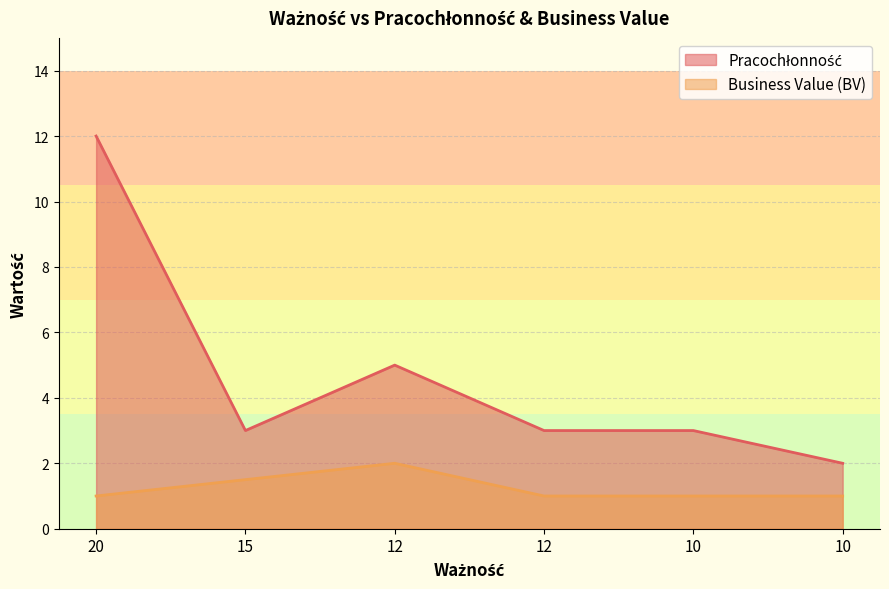

Reading left to right, extract all data points from this chart.

Pracochłonność: 20=12.0	15=3.0	12=5.0	12=3.0	10=3.0	10=2.0
Business Value (BV): 20=1.0	15=1.5	12=2.0	12=1.0	10=1.0	10=1.0